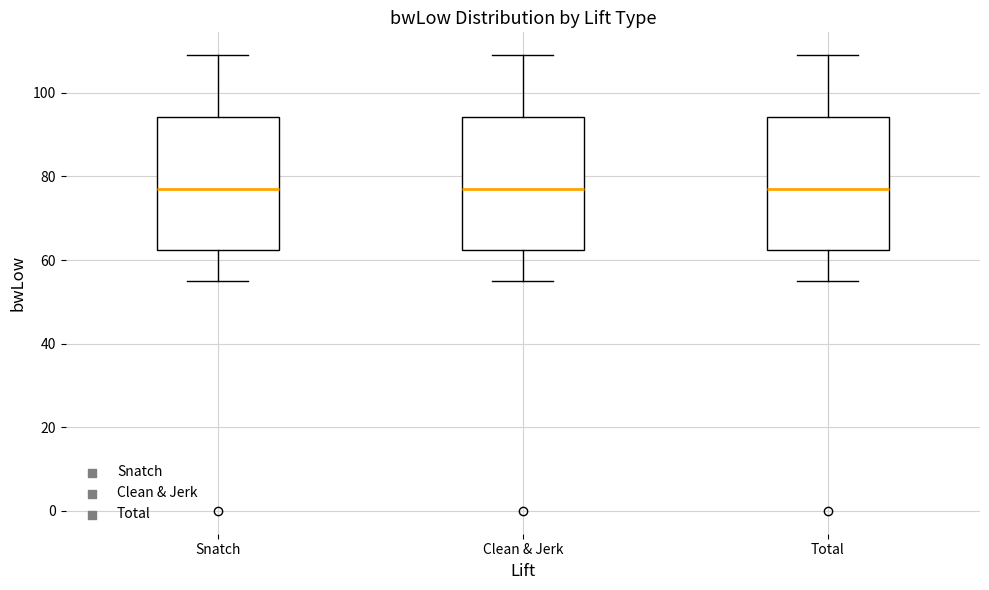

Reading left to right, transcribe this box plot: for each box, give where its median line is, the range the box spans, and where its two whiskers end, as read against the y-axis. The values are not printed on the chart, so give them approximately, as read against the axis.

Snatch: median 78, box 62 to 94, whiskers 56 to 110
Clean & Jerk: median 78, box 62 to 94, whiskers 56 to 110
Total: median 78, box 62 to 94, whiskers 56 to 110